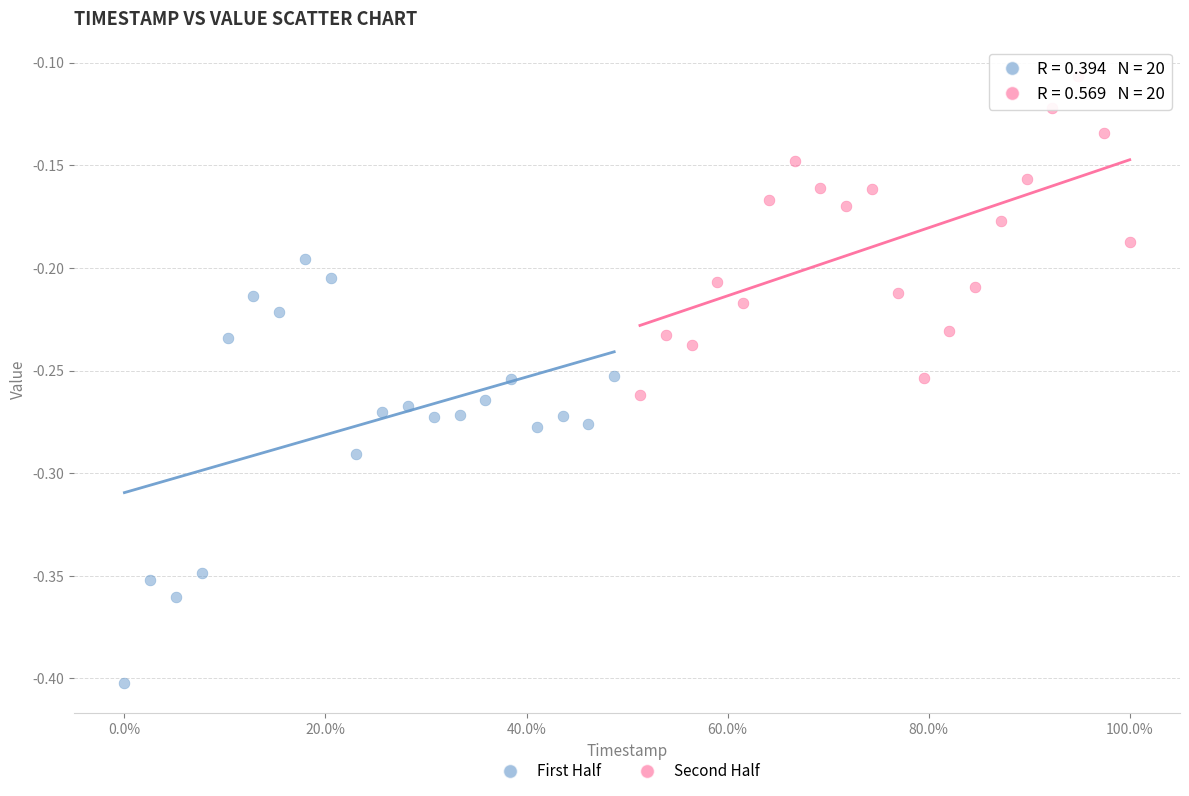

Which series reaches the minimum Y coordinate?

First Half